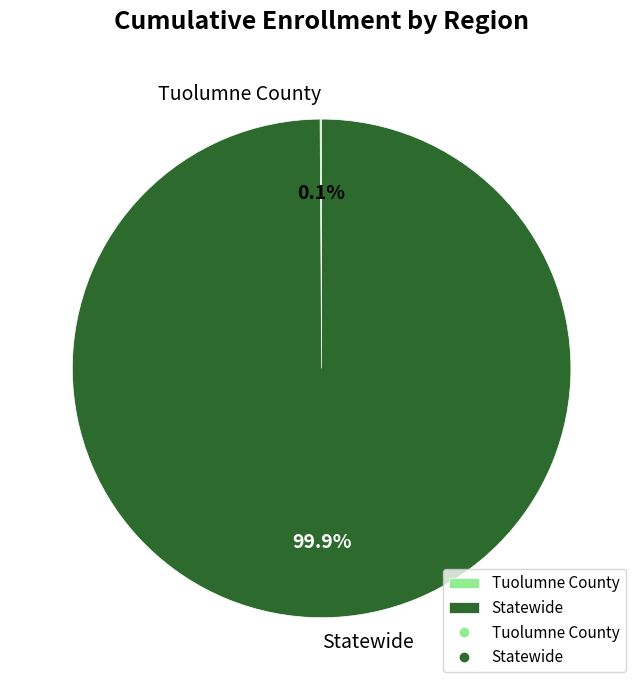

Is there a majority slice in this chart?

Yes